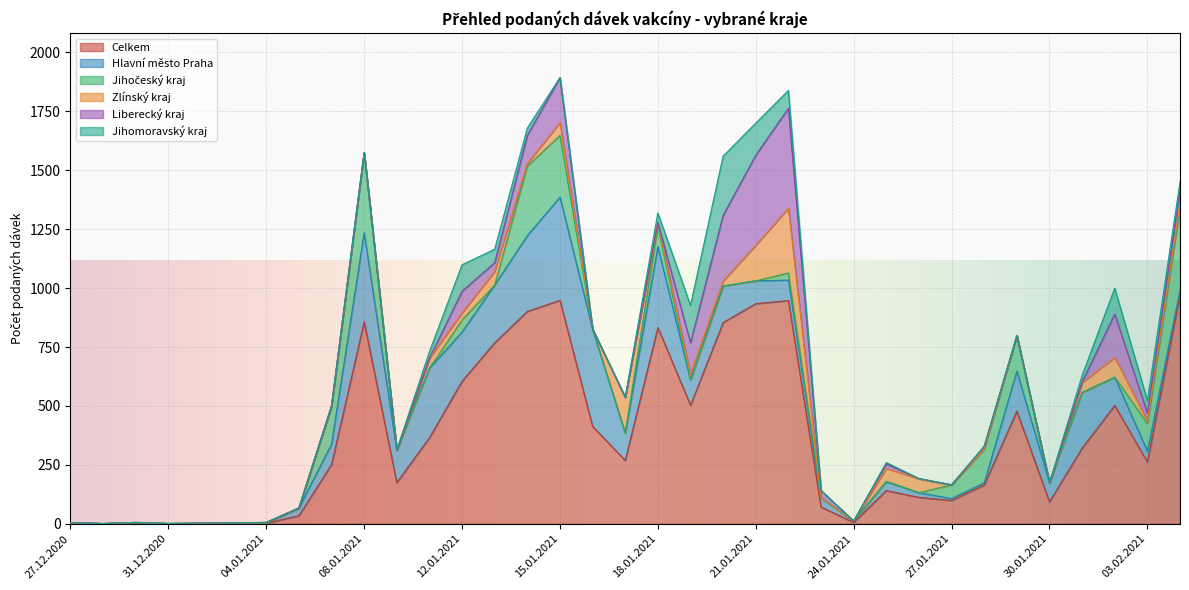

What is the difference between the maximum and minimum values in the Celkem series?

971